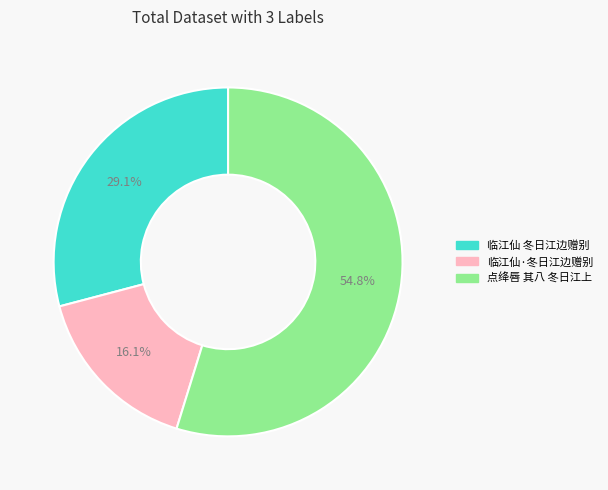

How many slices are in this pie chart?

3